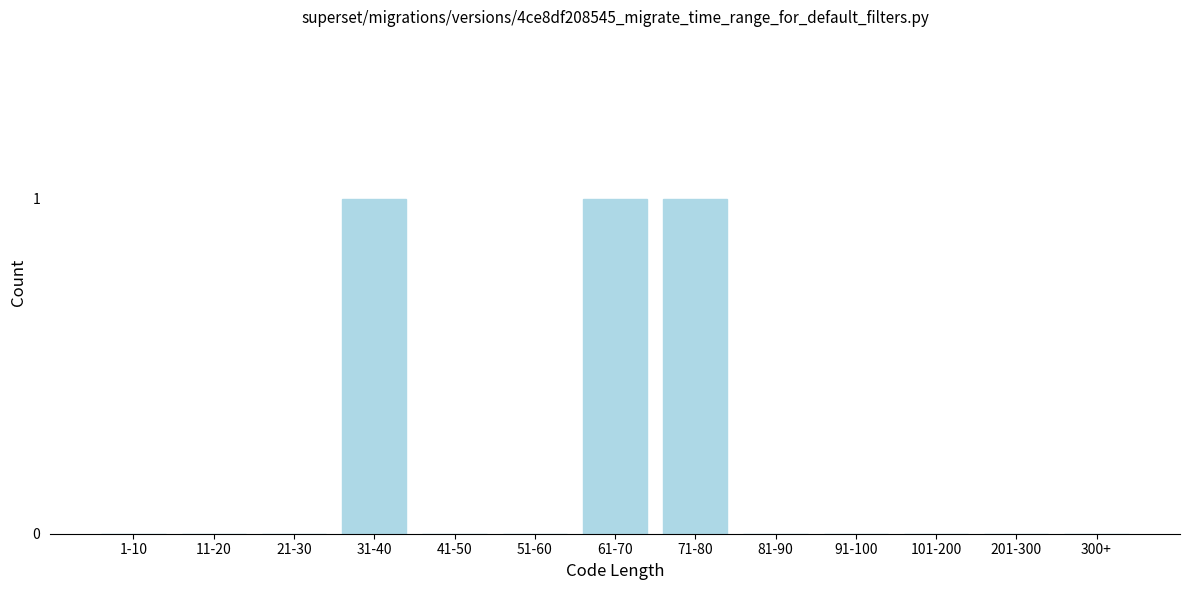

Reading left to right, what are all the values shown in this chart?

1-10=0	11-20=0	21-30=0	31-40=1	41-50=0	51-60=0	61-70=1	71-80=1	81-90=0	91-100=0	101-200=0	201-300=0	300+=0